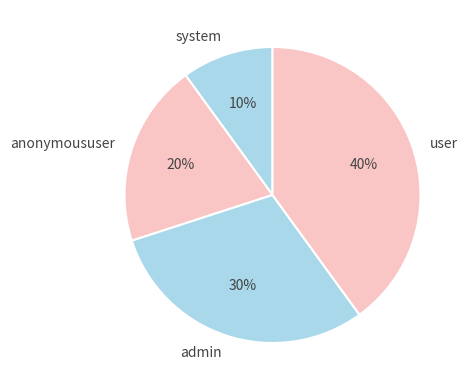

To the nearest percent, what is the difference between the user and anonymoususer slice percentages?

20%